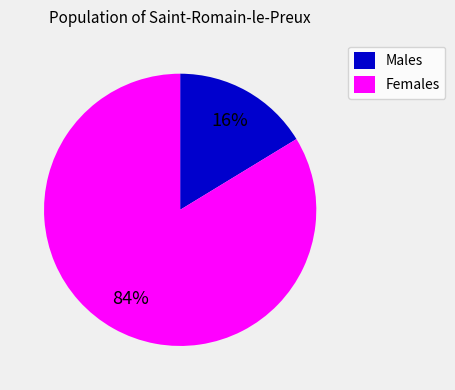

Is it true that Females is 84% of the pie?

True